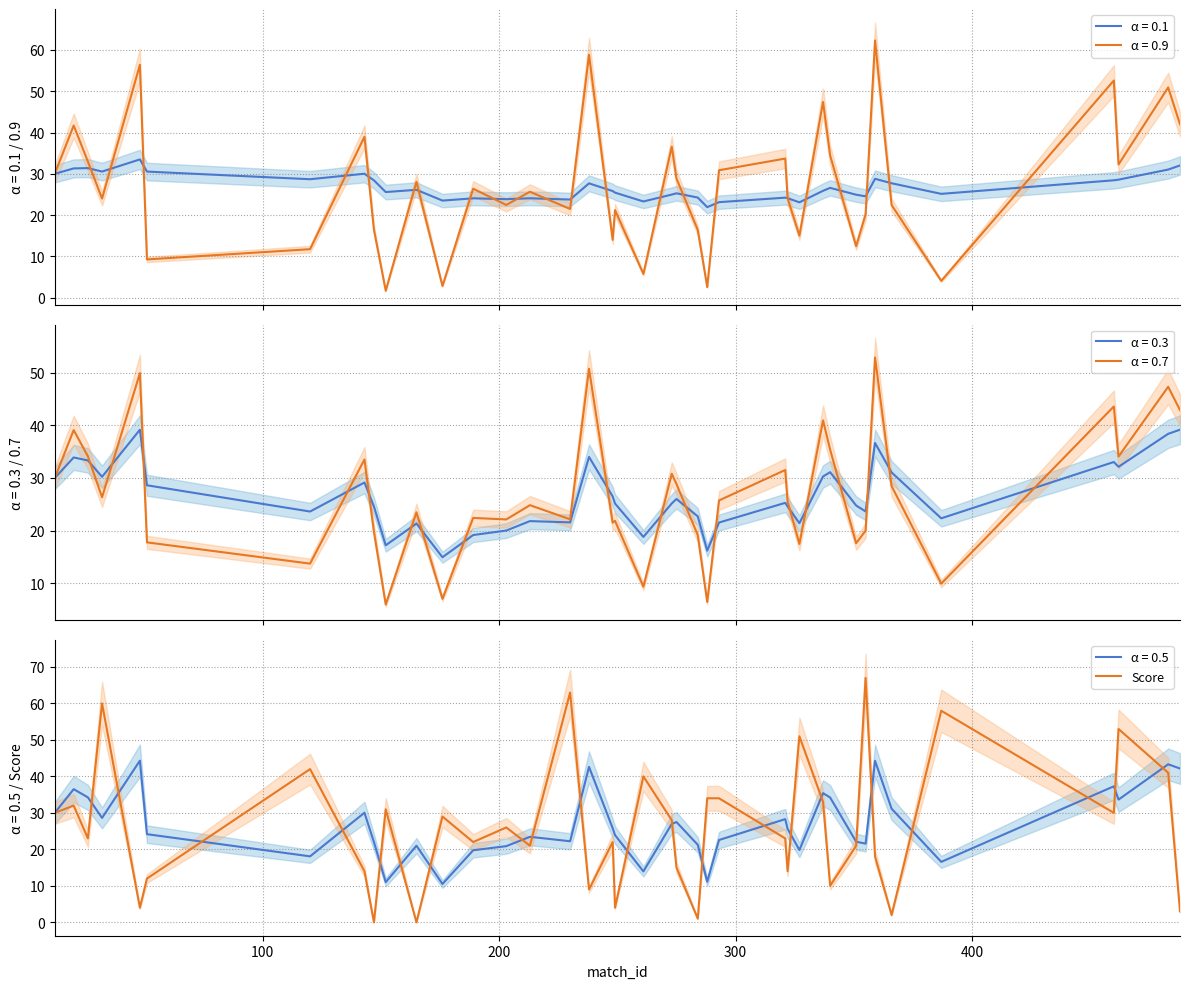

What is the difference between the values at 25 and 31?

44